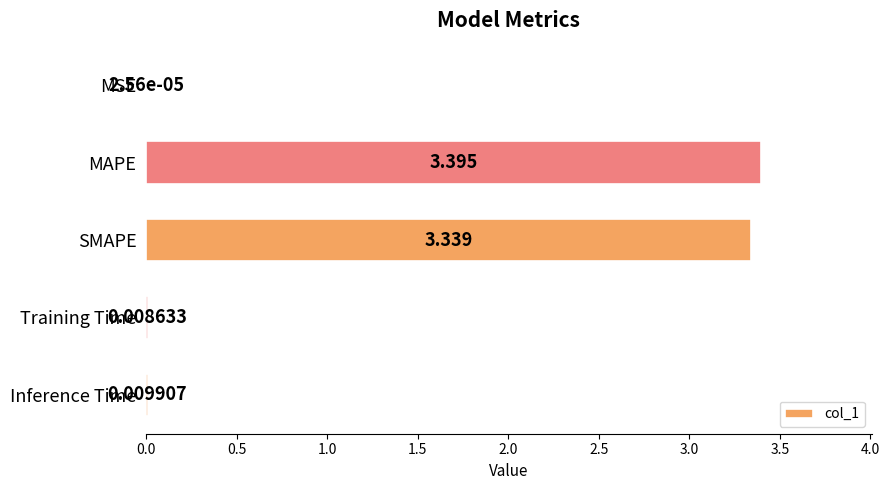

At which category does the chart reach its peak across all series?

MAPE